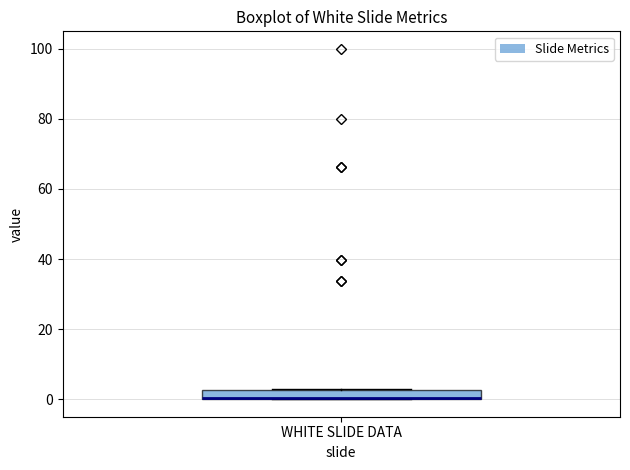

Where is the lower edge of the box for WHITE SLIDE DATA on the y-axis? The values are not printed on the chart, so give them approximately, as read against the axis.

0